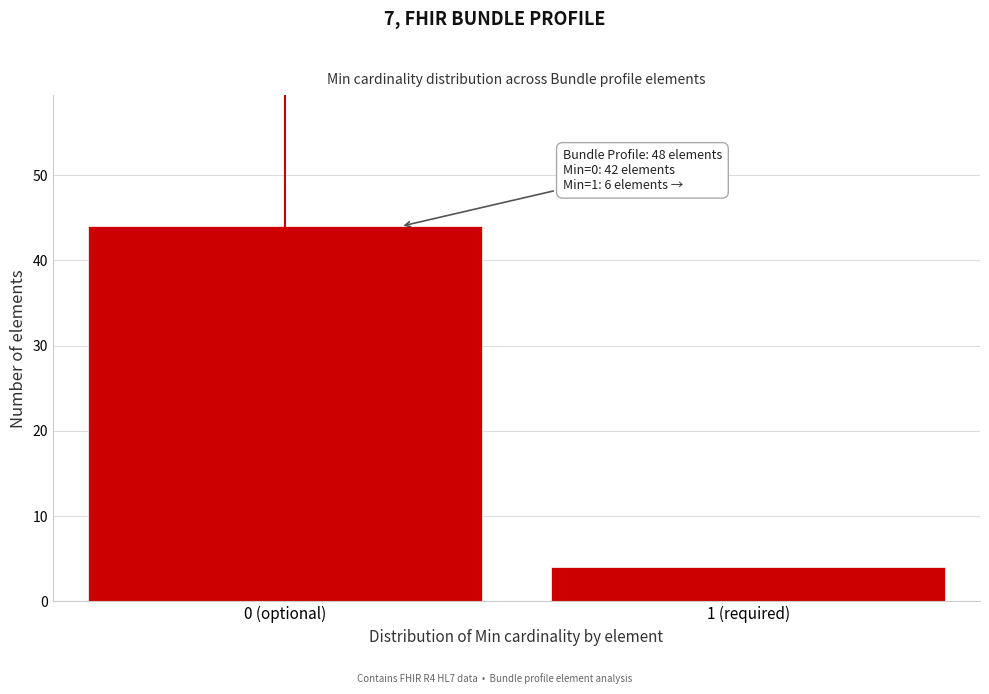

Reading right to left, what are all the values shown in this chart?

1 (required)=4	0 (optional)=44